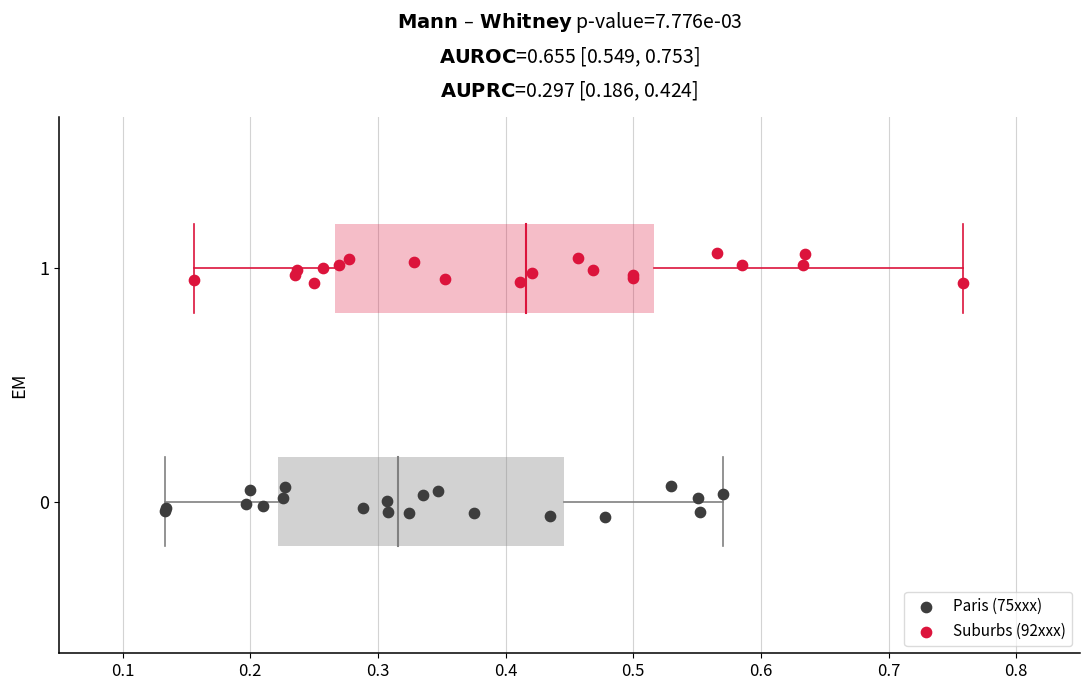

Which series reaches the maximum Y coordinate?

Suburbs (92xxx)